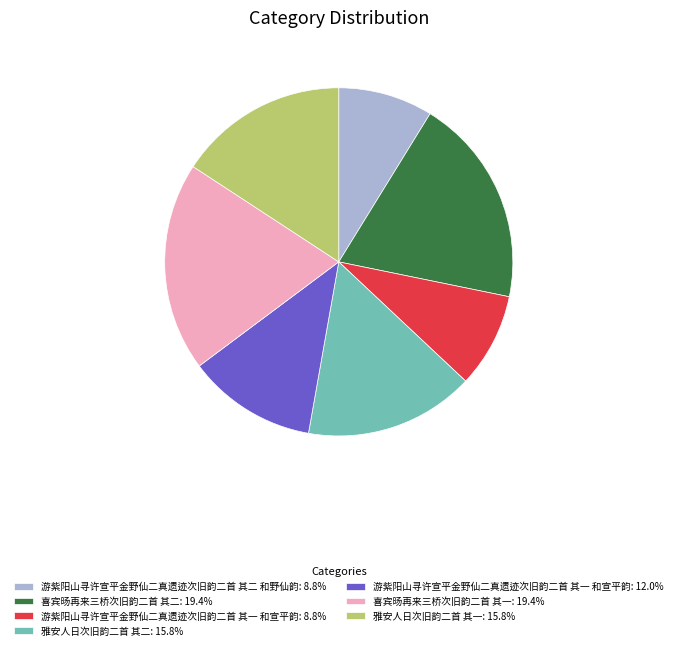

Approximately how many times larger is the value at 雅安人日次旧韵二首 其一: 15.8% compared to 游紫阳山寻许宣平金野仙二真遗迹次旧韵二首 其二 和野仙韵: 8.8%?

1.8